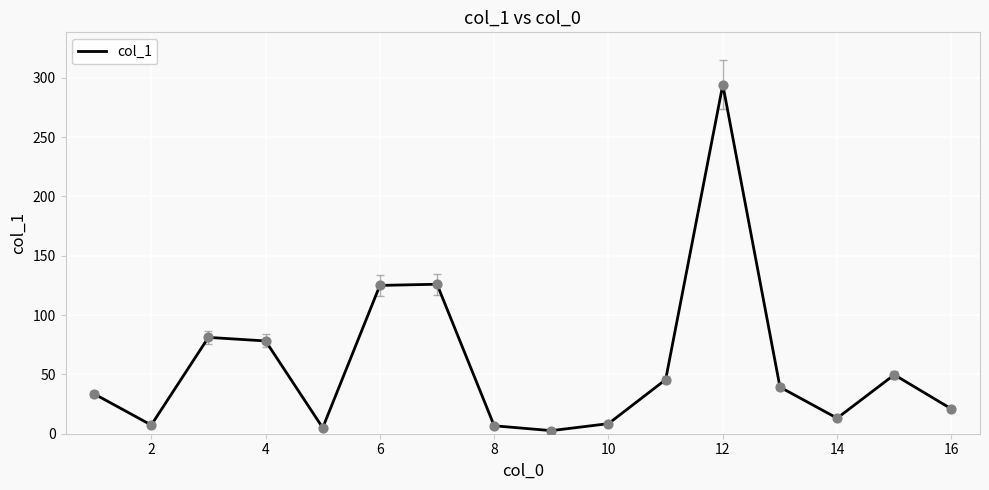

What is the maximum value shown in the chart?

294.2